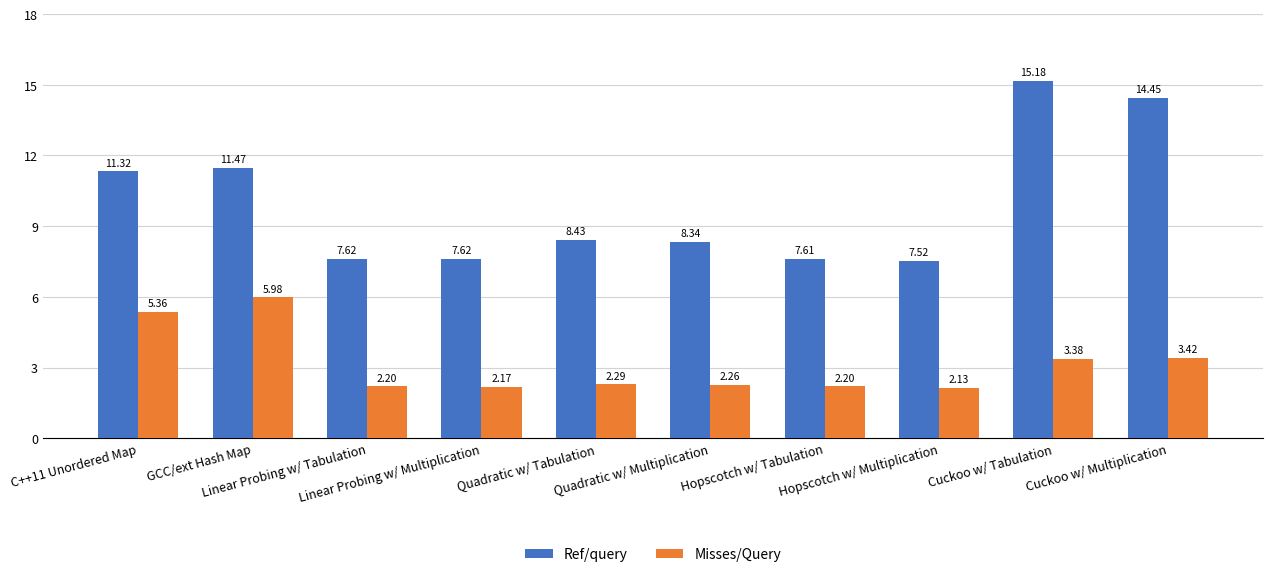

The Misses/Query series shows 4.6 at Cuckoo w/ Tabulation. True or false?

False